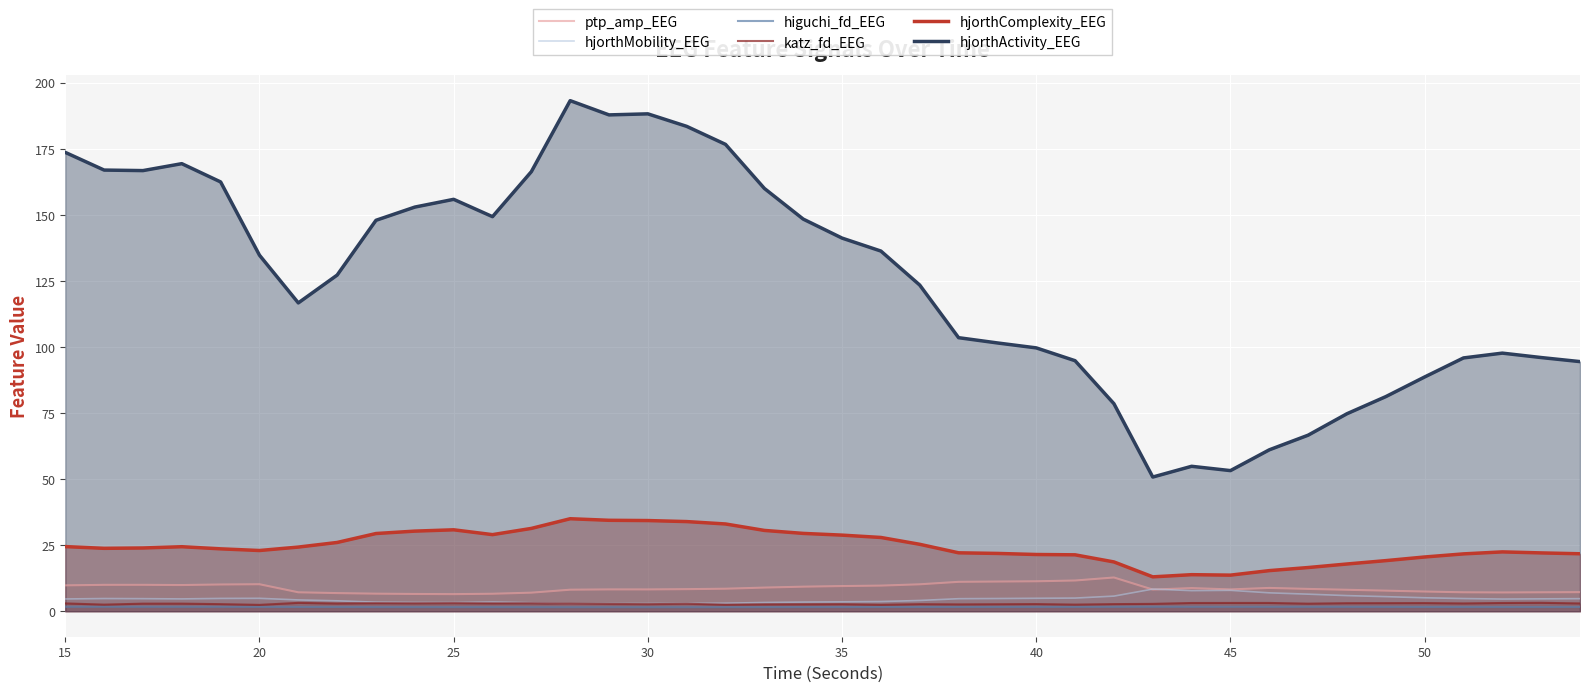

Which series has the widest spread of values?

hjorthActivity_EEG